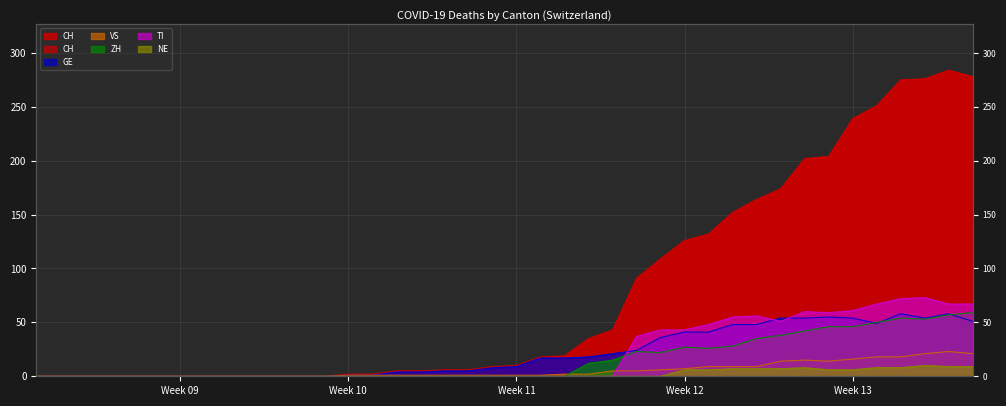

At how many categories does at least one series exceed 257?

4